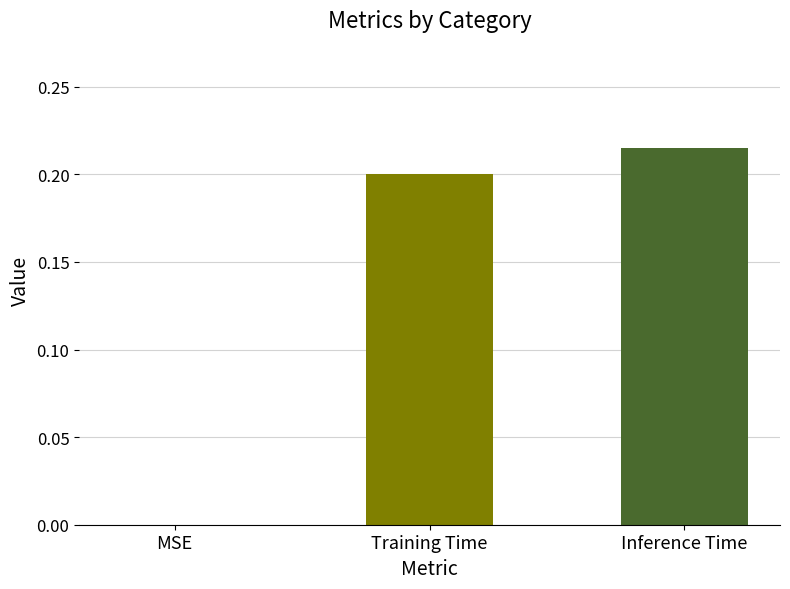

Is it true that the value at Inference Time is 0.3?

False